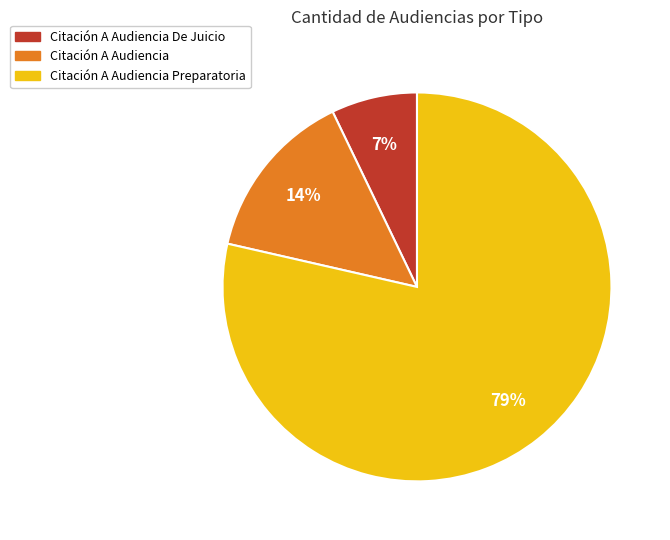

How many slices are in this pie chart?

3